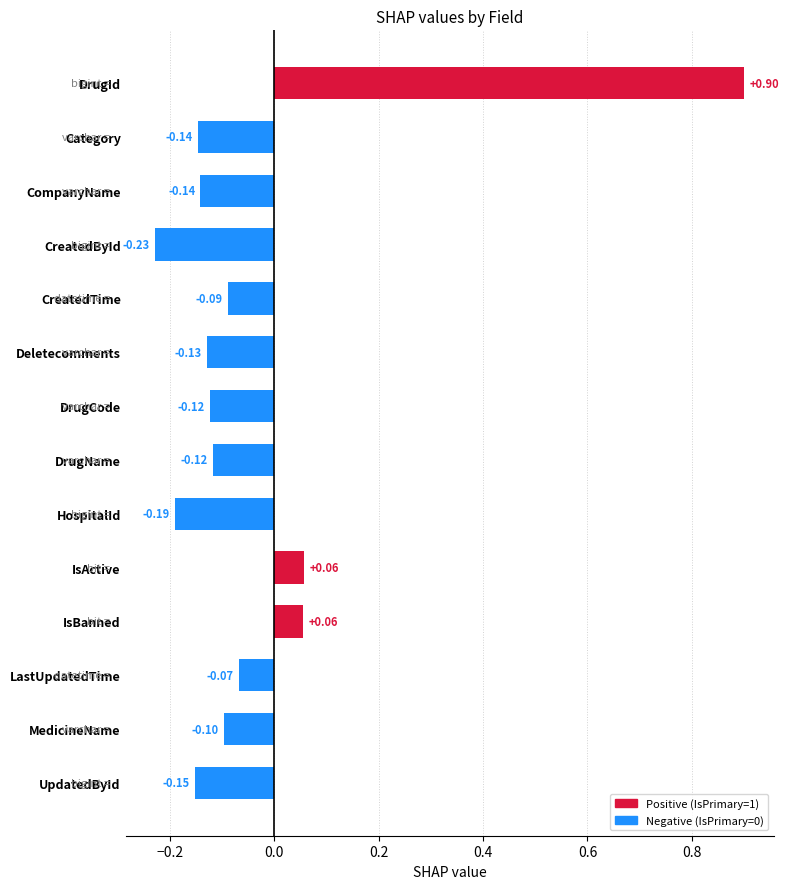

What is the difference between the maximum and minimum values?

1.1